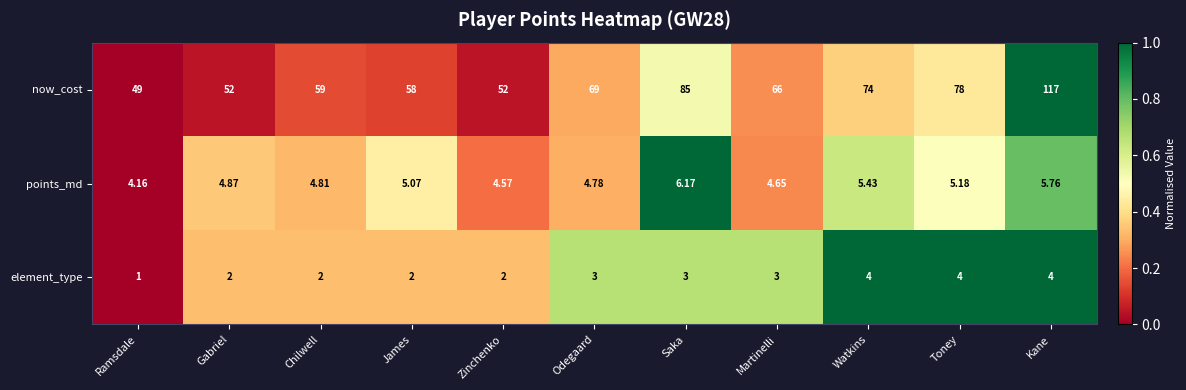

At which category does the chart reach its peak across all series?

Kane